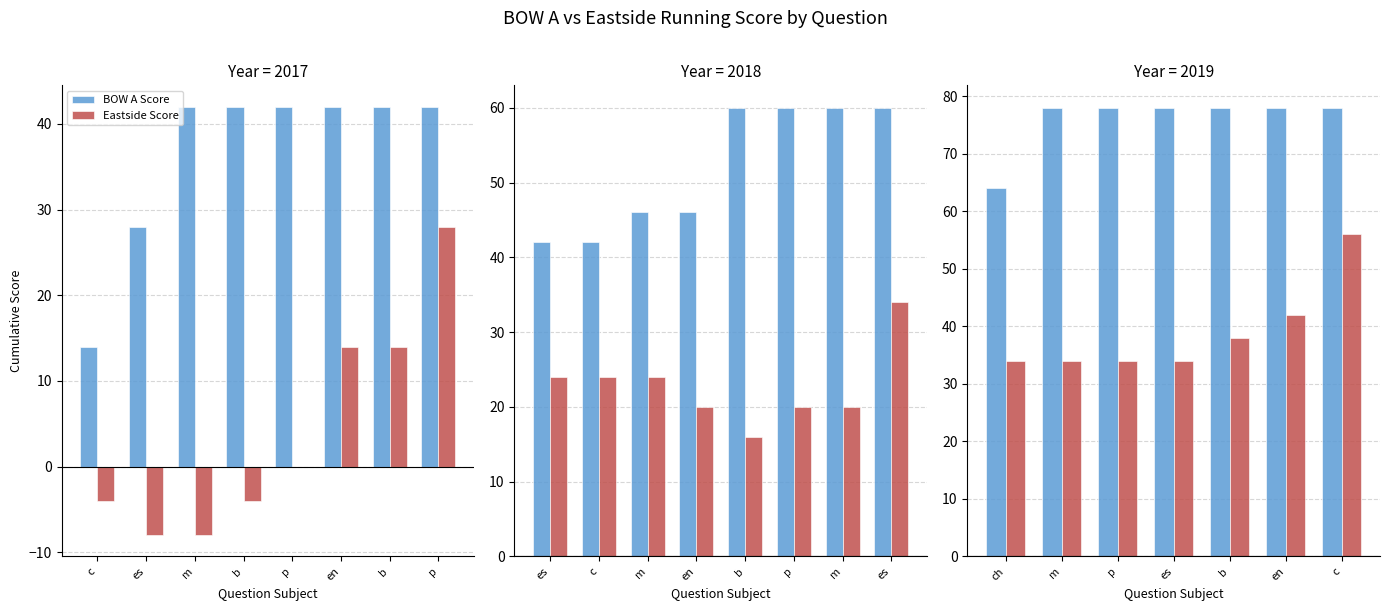

List the series in order of their overall mean, lowest first.

Eastside Score, BOW A Score